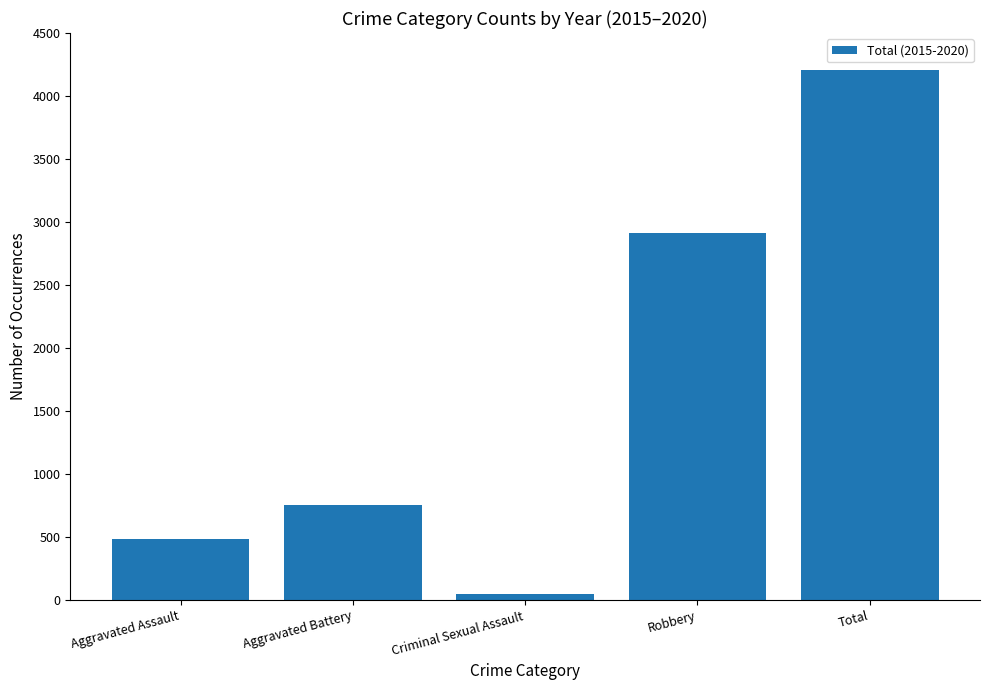

Are the bars grouped side by side (vs. stacked)?

No